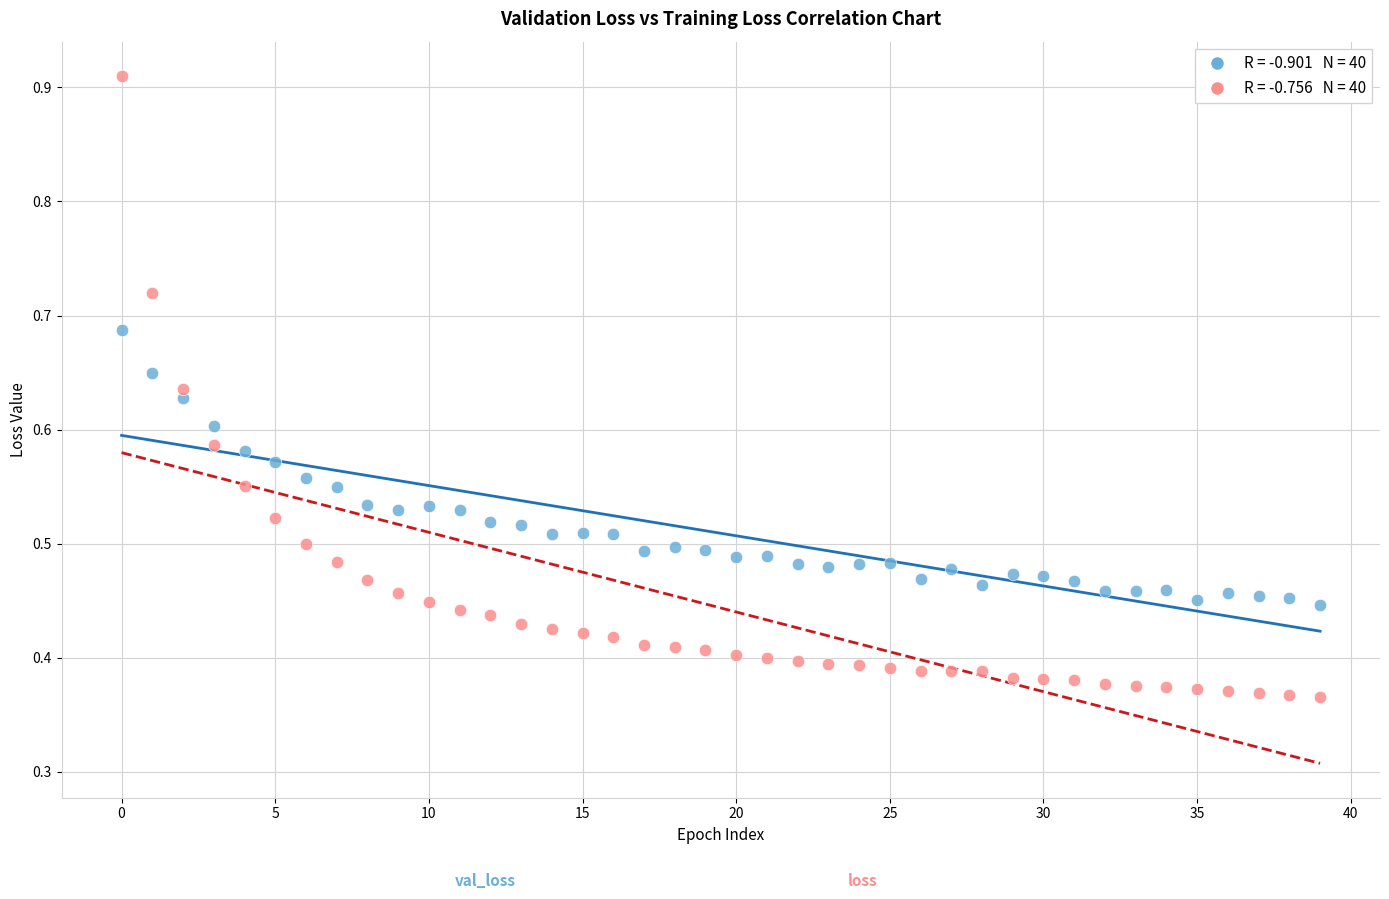

How many points are shown in the scatter plot?

80